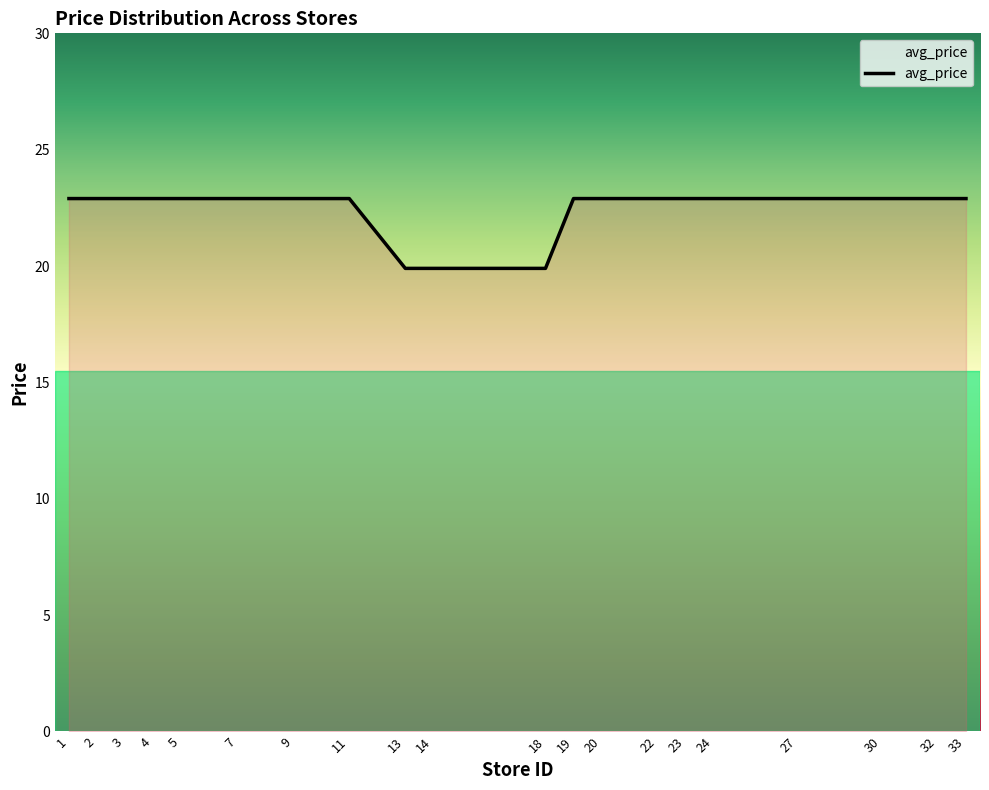

The chart shows a value of 26.7 at 13. True or false?

False